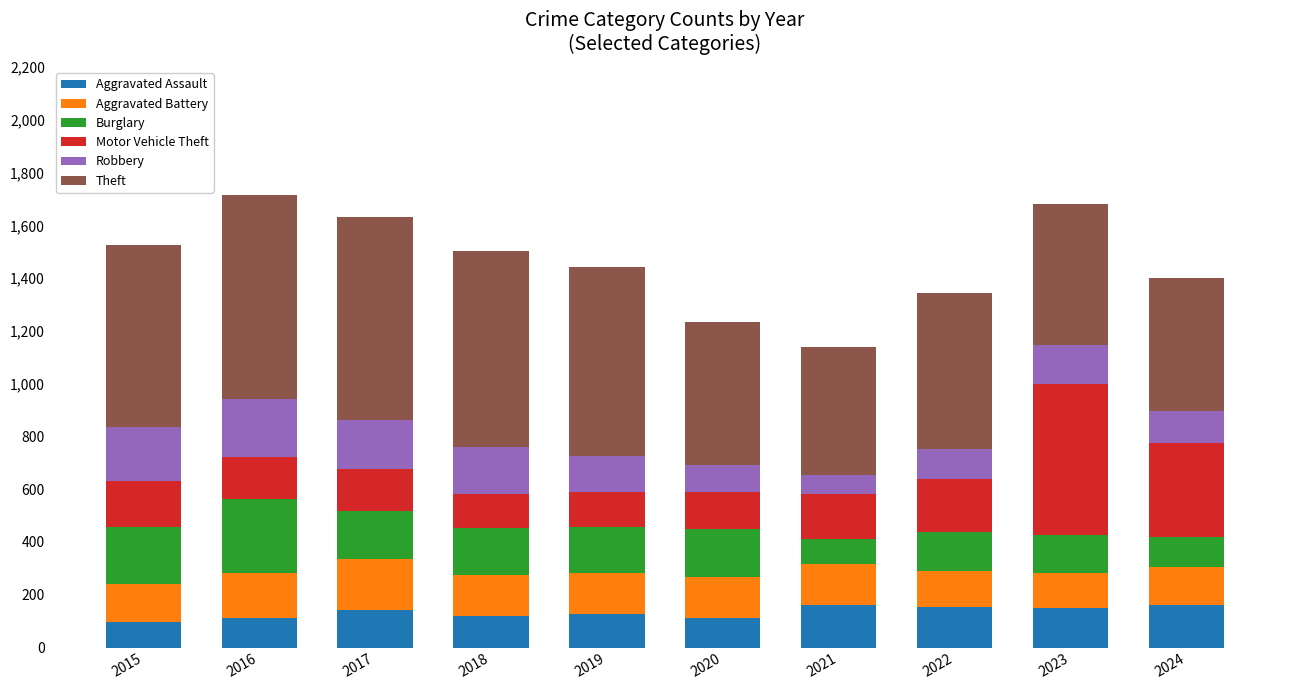

Are the bars grouped side by side (vs. stacked)?

No